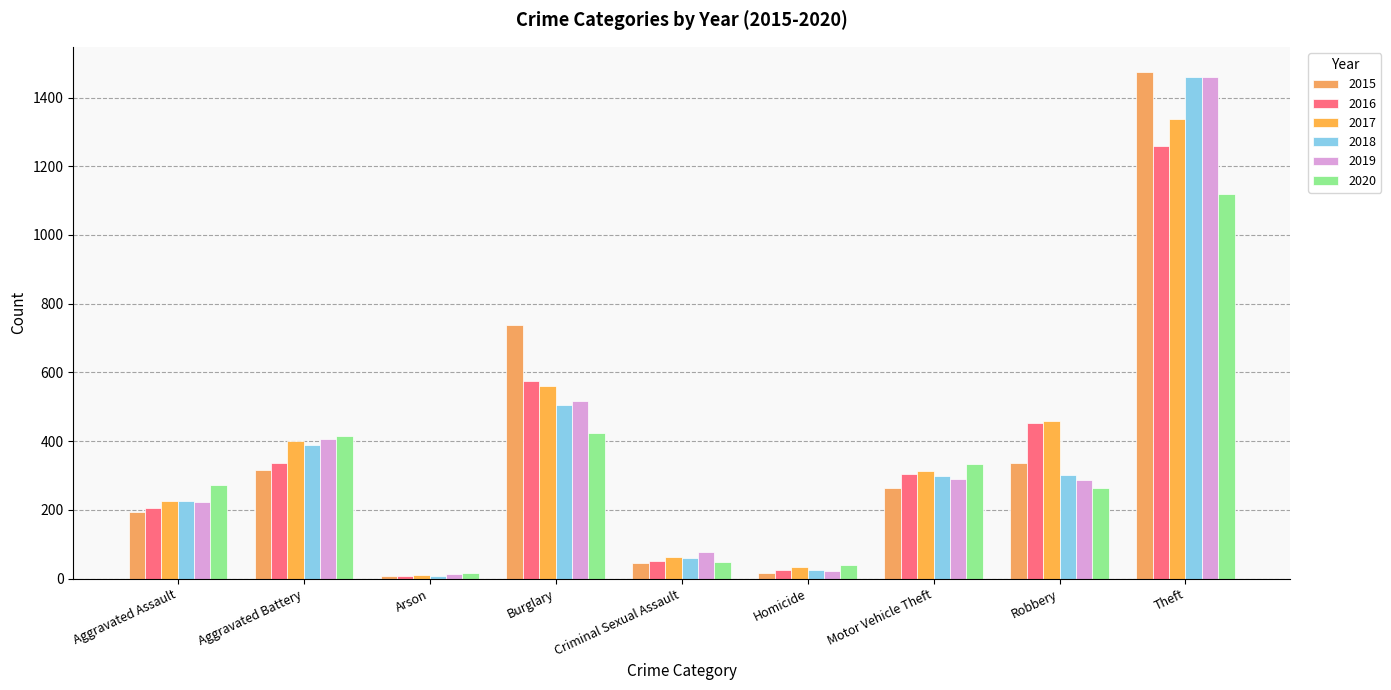

List the series in order of their peak value, lowest first.

2020, 2016, 2017, 2019, 2018, 2015